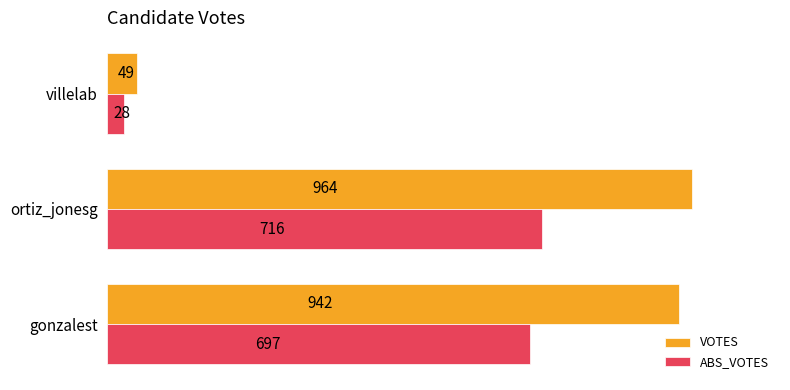

The ABS_VOTES series shows 28 at villelab. True or false?

True